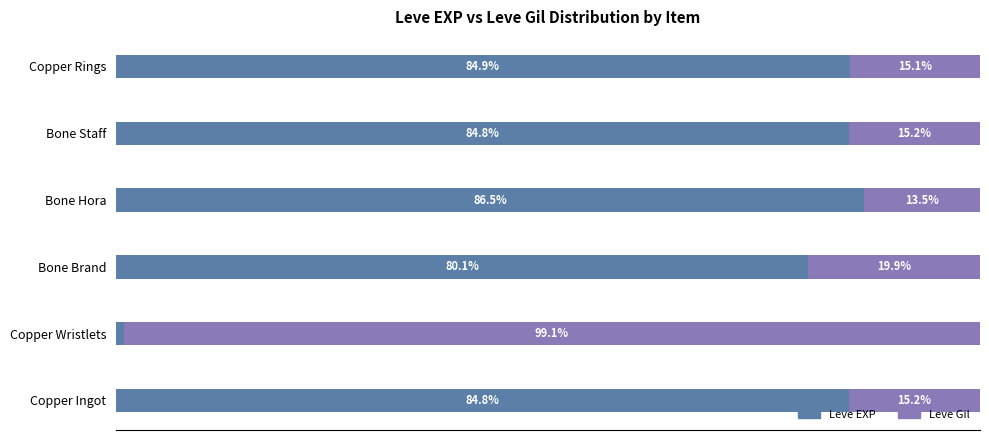

At which label does Leve EXP reach its peak?

Bone Hora